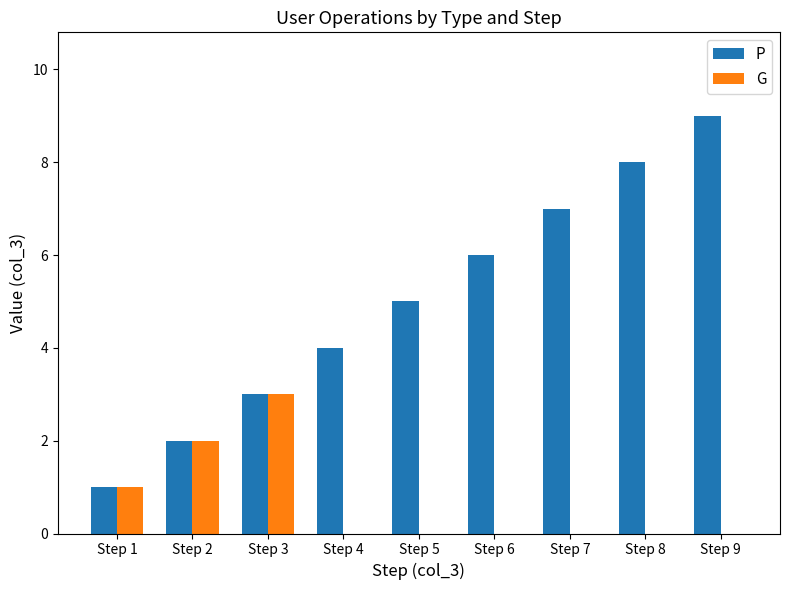

Which label corresponds to the largest value in the chart?

Step 9